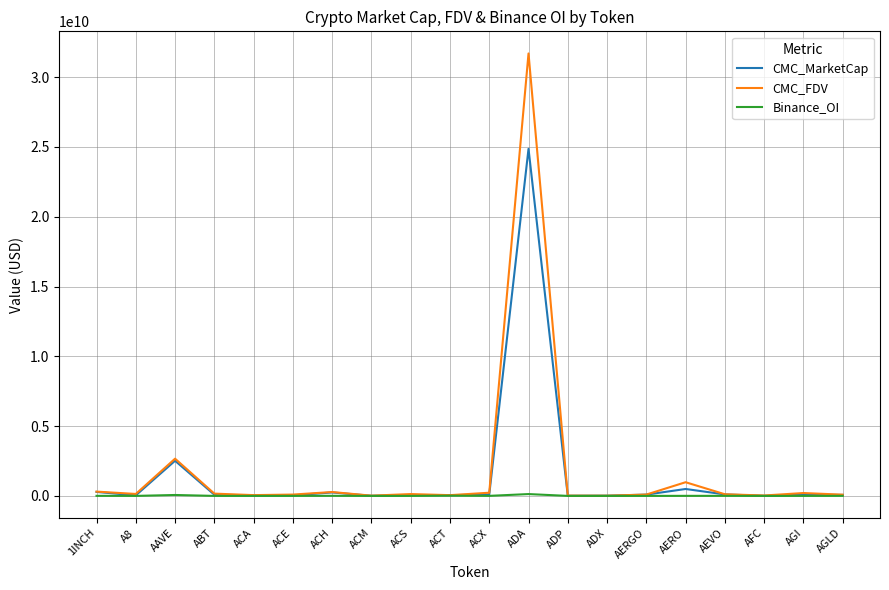

True or false: Binance_OI has more than 2 interior local peaks.

True